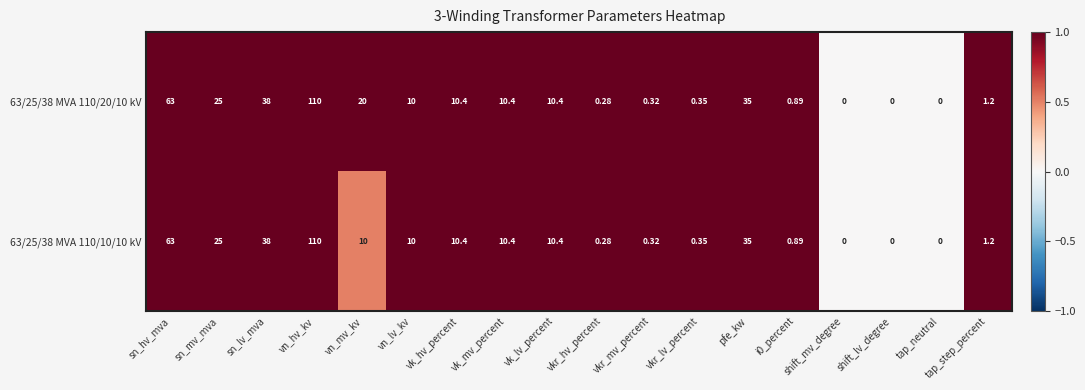

At which category does the chart reach its peak across all series?

vn_hv_kv